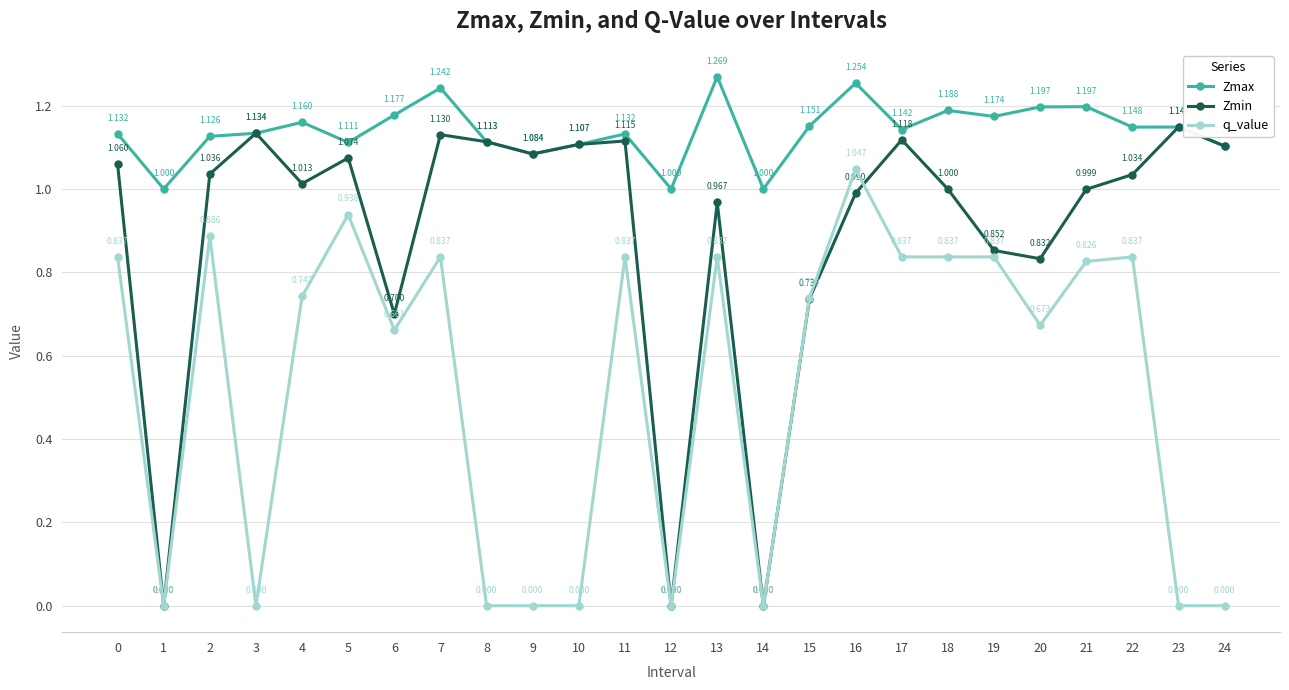

Rank the series at 15 from lowest to highest value.

Zmin, q_value, Zmax